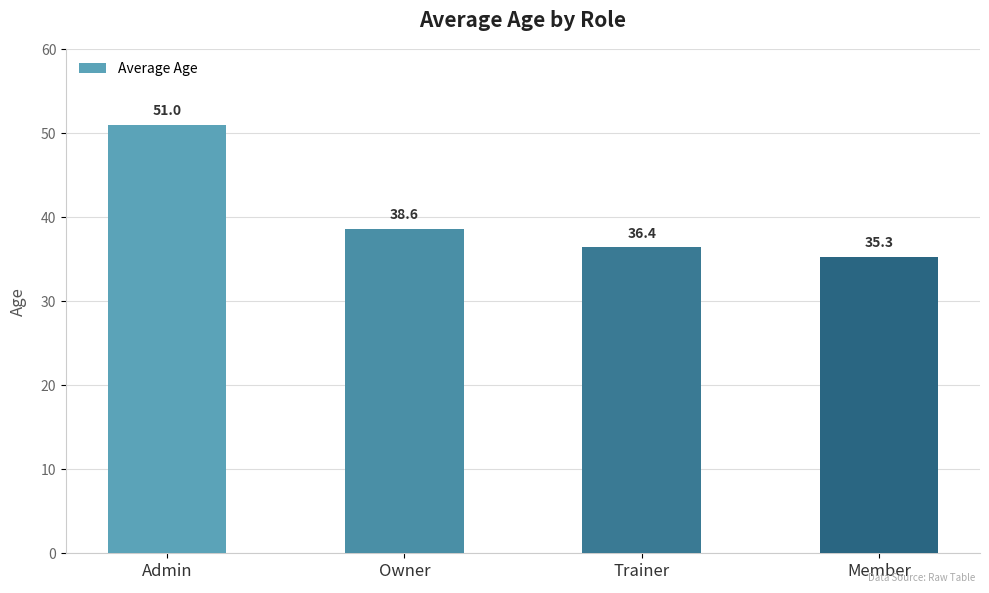

What is the average value?

40.3